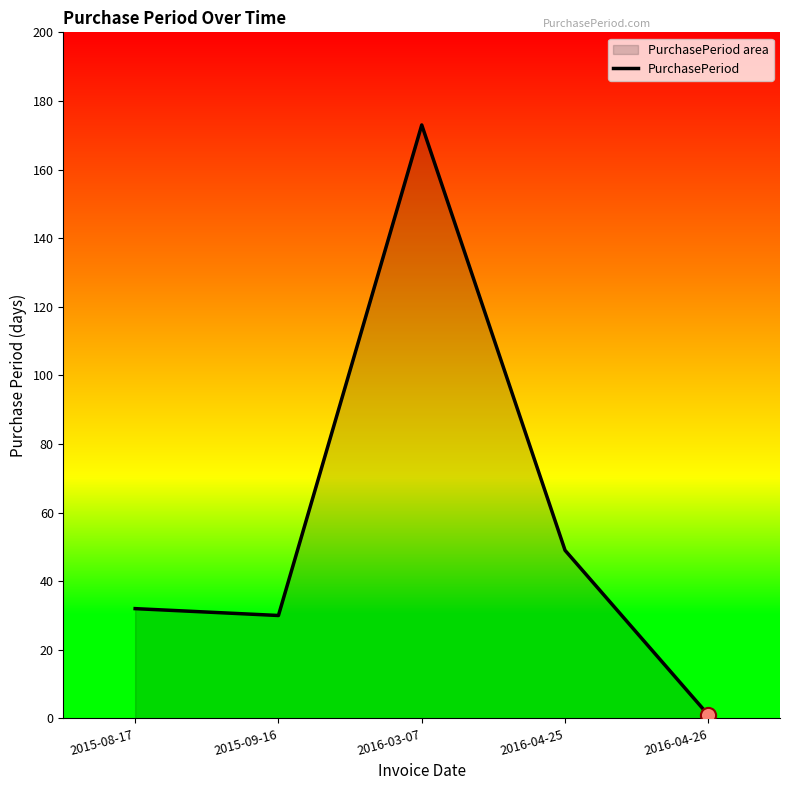

Approximately how many times larger is the value at 2016-04-25 compared to 2015-08-17?

1.5